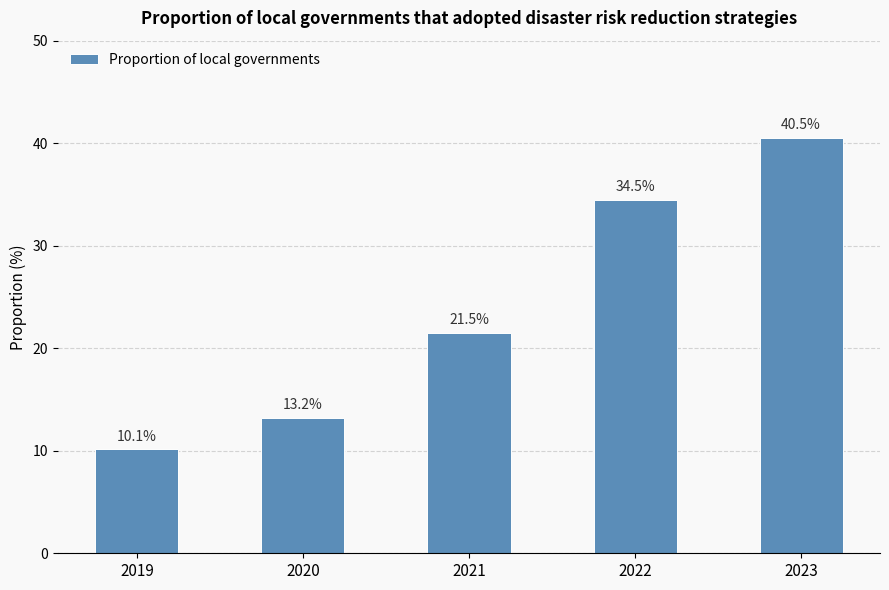

Reading left to right, transcribe all the data shown in this chart.

10.1	13.2	21.5	34.5	40.5